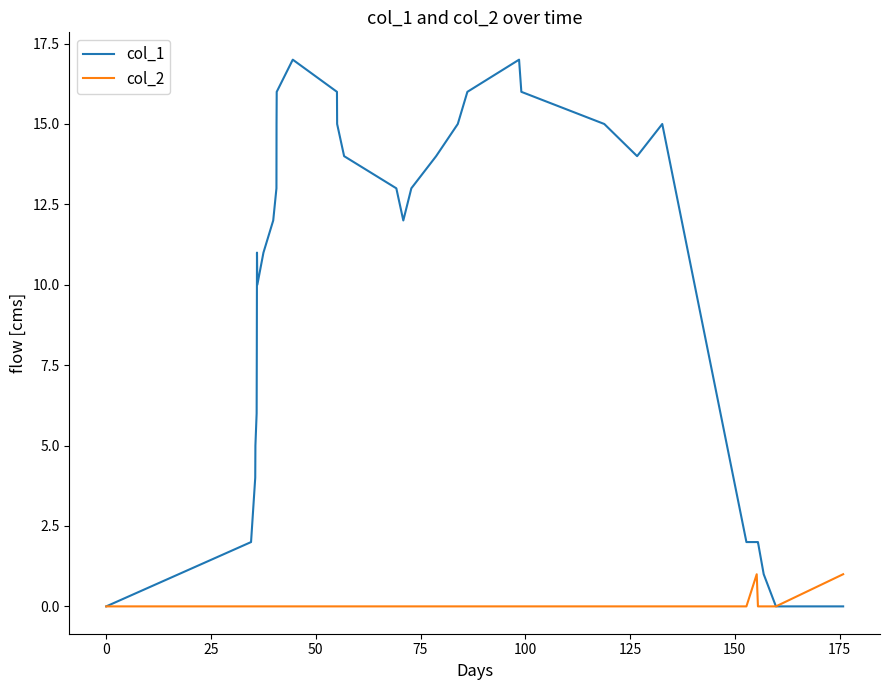

Which series has the largest total across all categories?

col_1